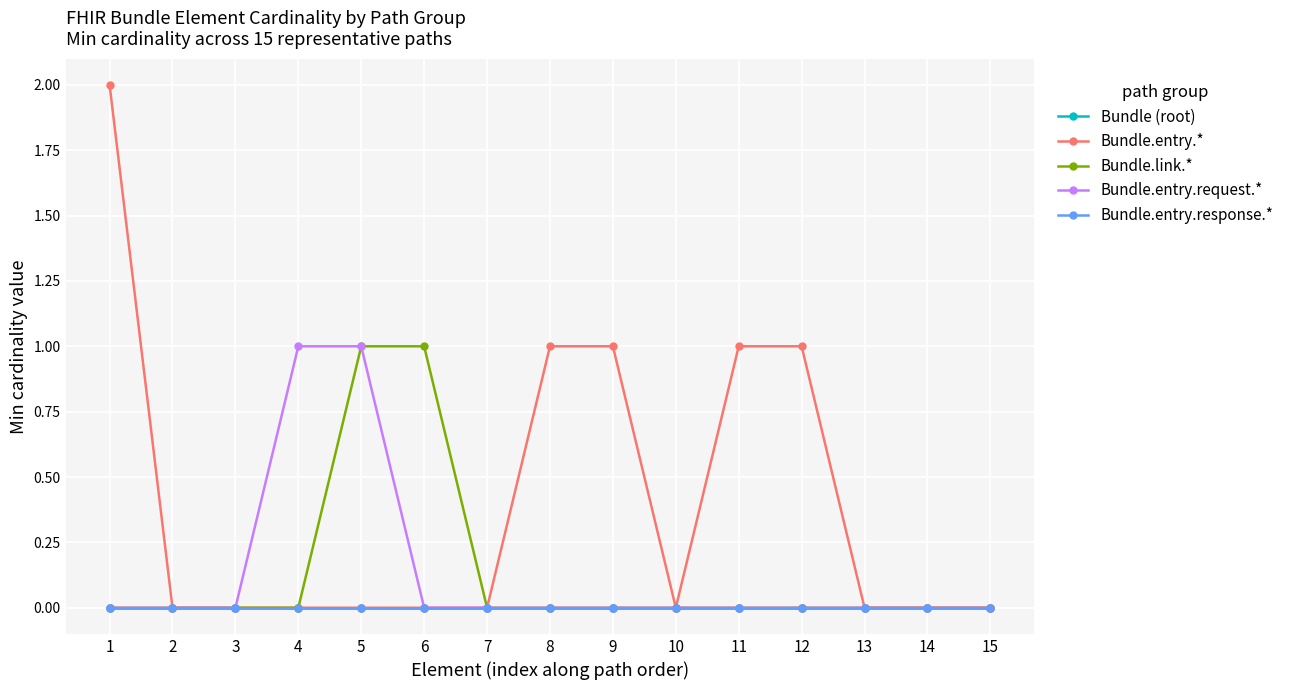

The Bundle.entry.request.* series shows 0 at 1. True or false?

True